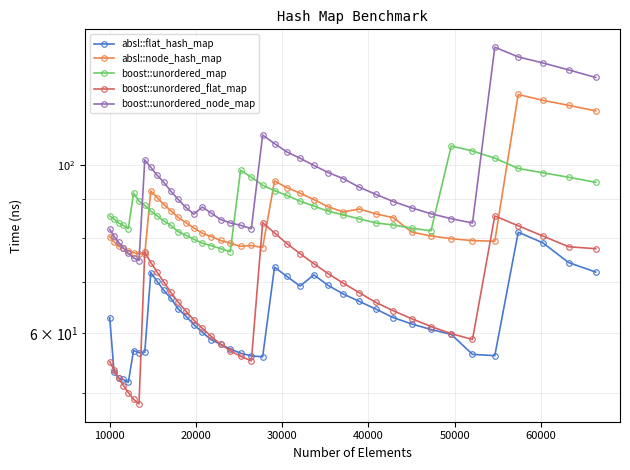

List the series in order of their peak value, highest first.

boost::unordered_node_map, absl::node_hash_map, boost::unordered_map, boost::unordered_flat_map, absl::flat_hash_map